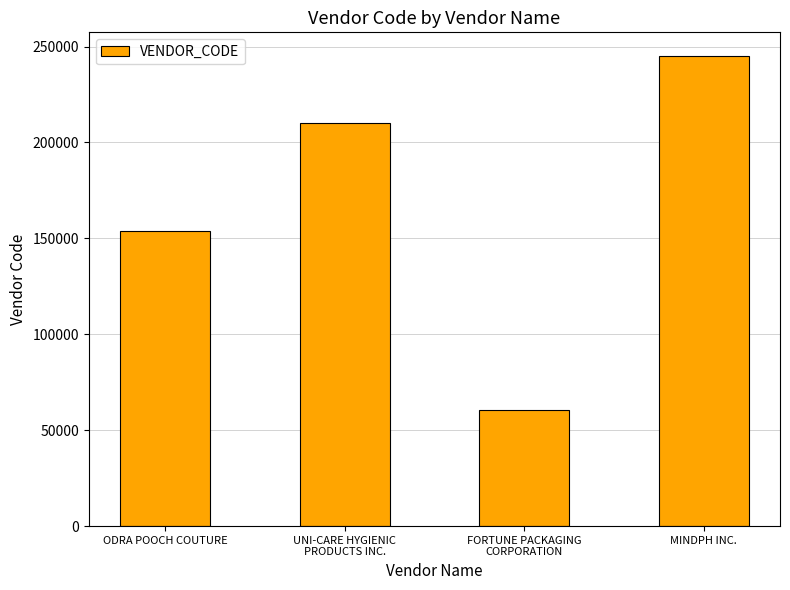

Rank the categories by value from lowest to highest.

FORTUNE PACKAGING
CORPORATION, ODRA POOCH COUTURE, UNI-CARE HYGIENIC
PRODUCTS INC., MINDPH INC.